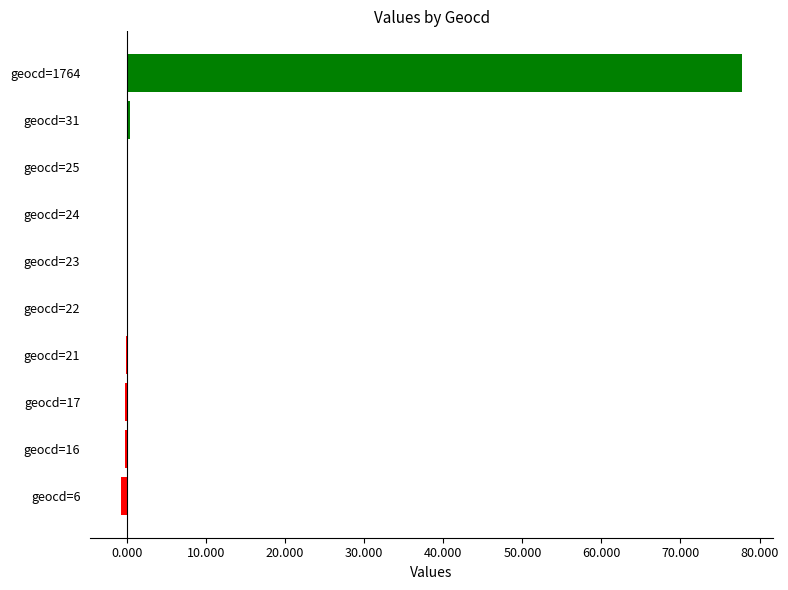

Are the bars horizontal?

Yes